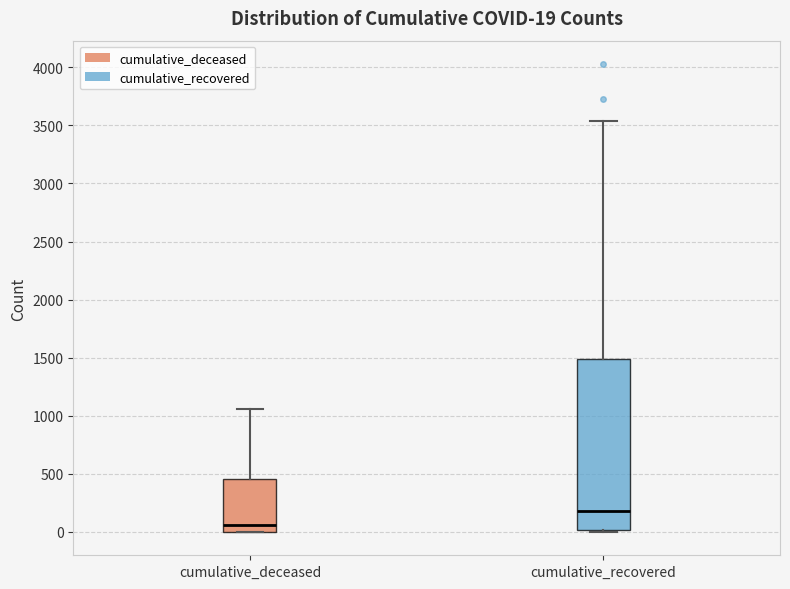

Which box has the highest median line?

cumulative_recovered